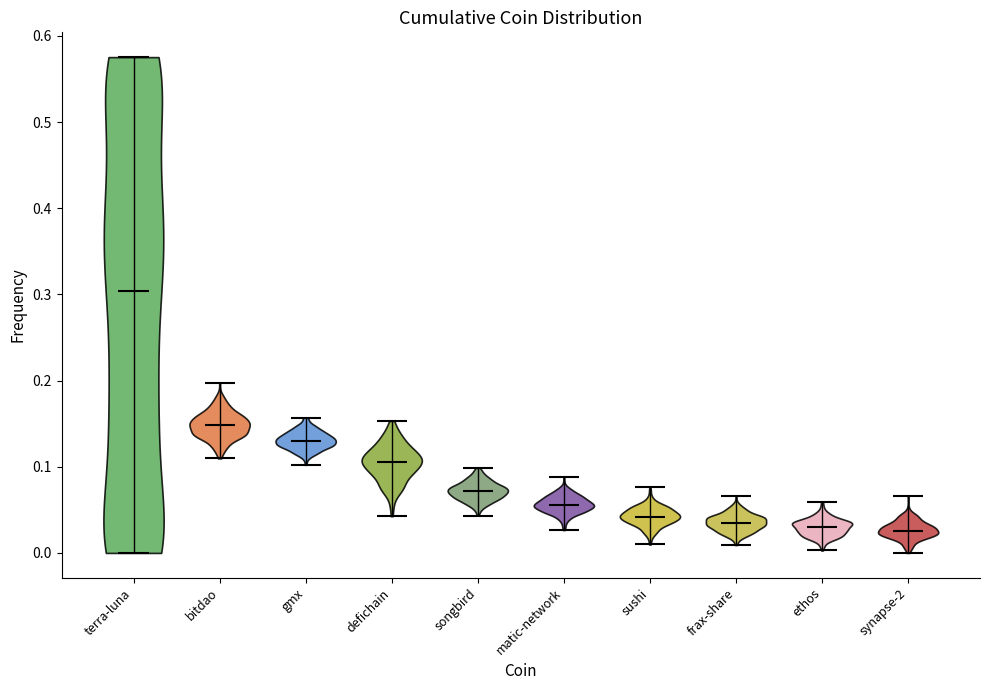

What is the lowest point the violin for matic-network reaches on the y-axis? The values are not printed on the chart, so give them approximately, as read against the axis.

0.03